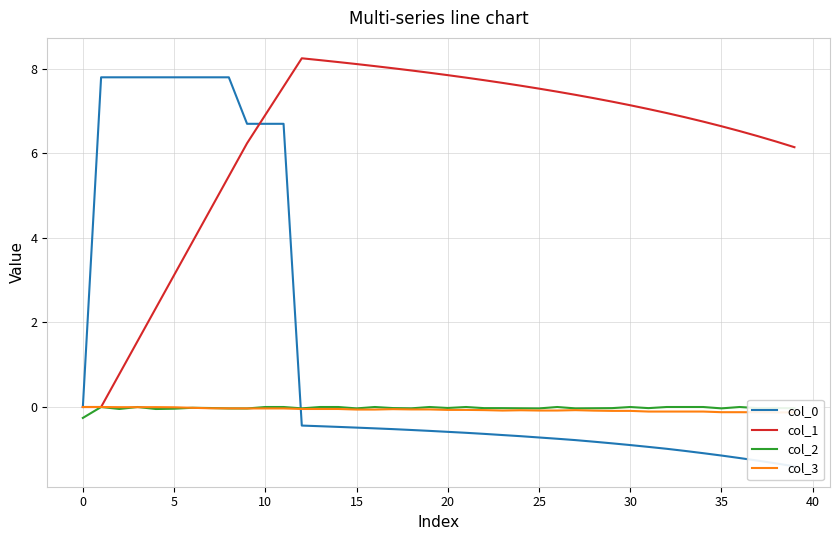

How many categories are shown in the chart?

40